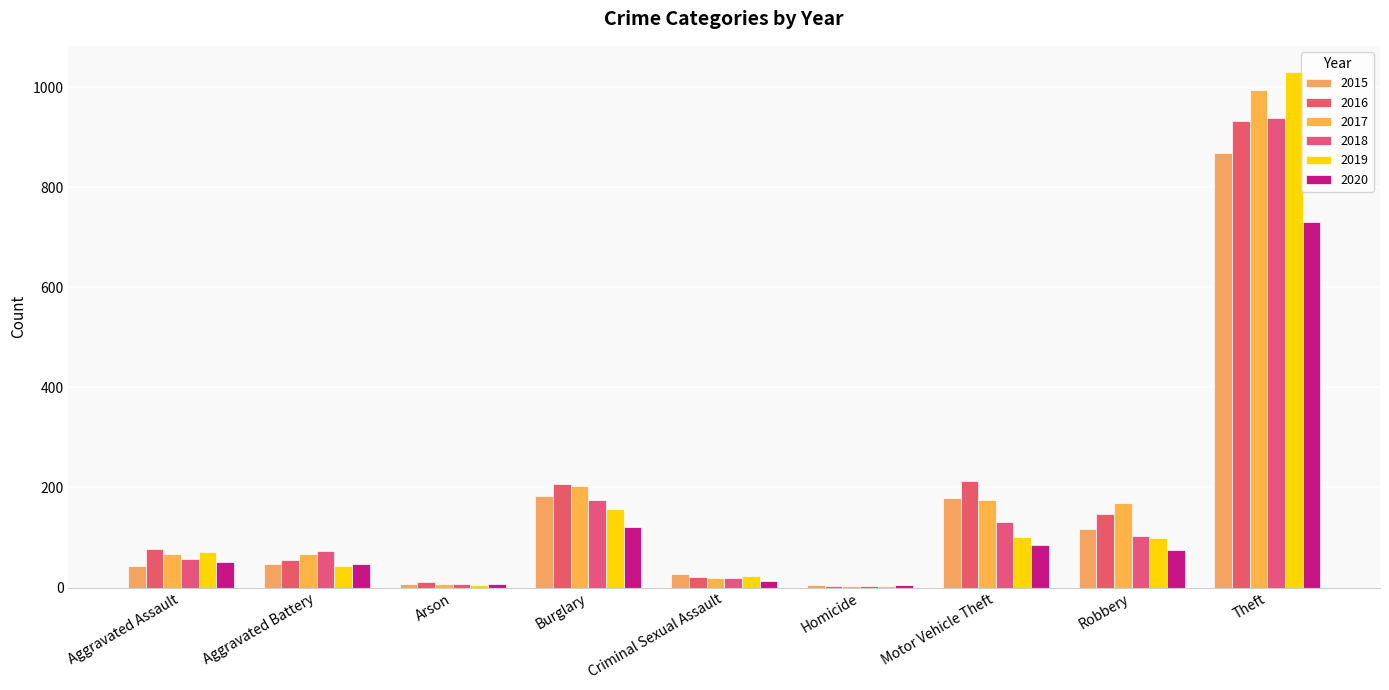

Is the value of 2018 at Aggravated Battery greater than the value of 2015 at Homicide?

Yes